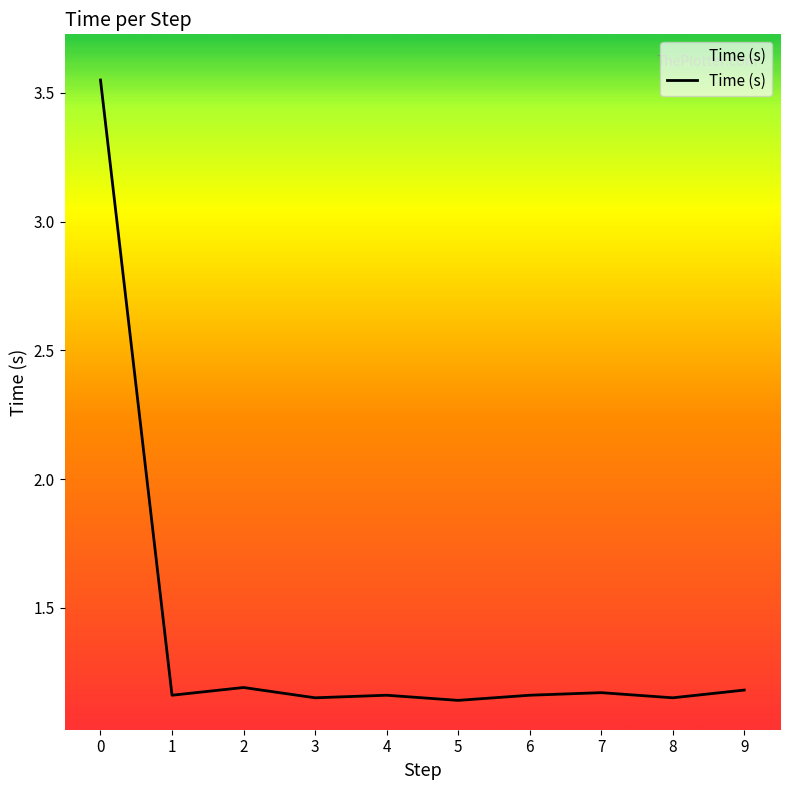

The chart shows a value of 1.2 at 6. True or false?

True